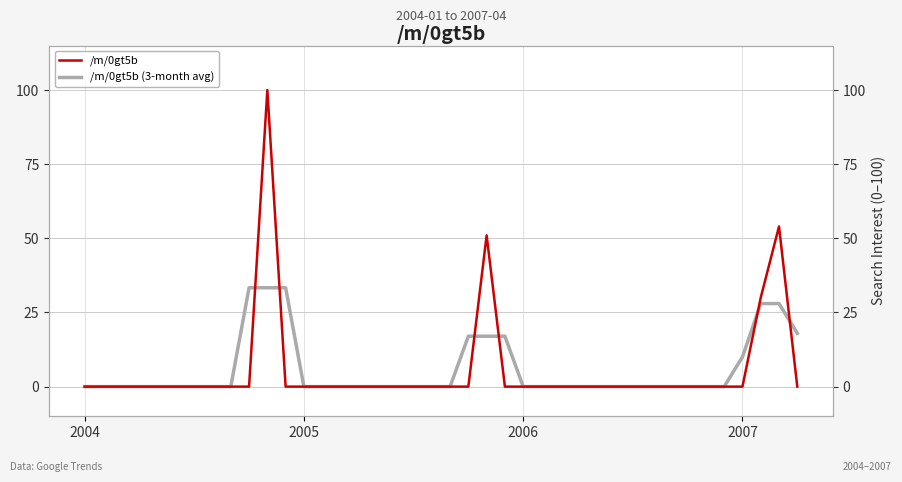

Between which two adjacent categories do /m/0gt5b (3-month avg) and /m/0gt5b first intersect?

9 and 10